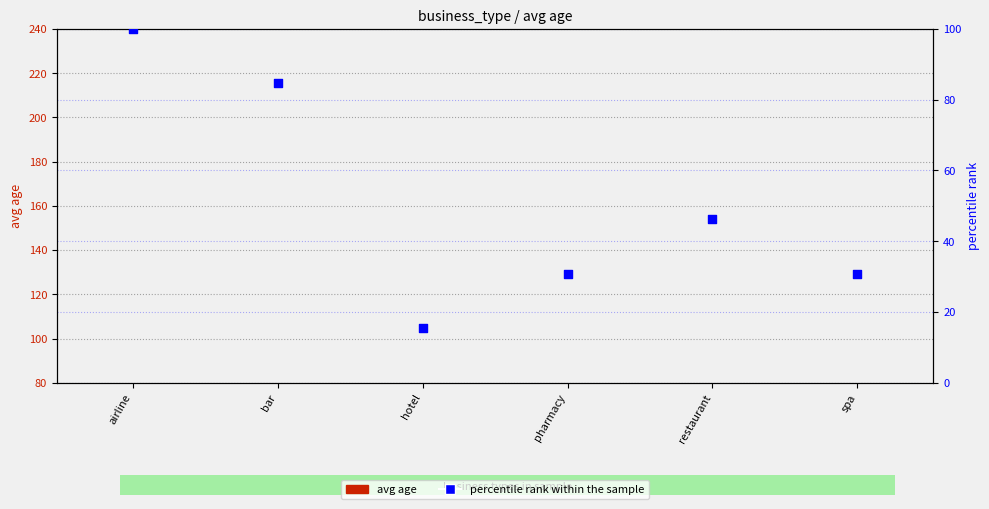

Which series has the widest spread of Y values?

percentile rank within the sample